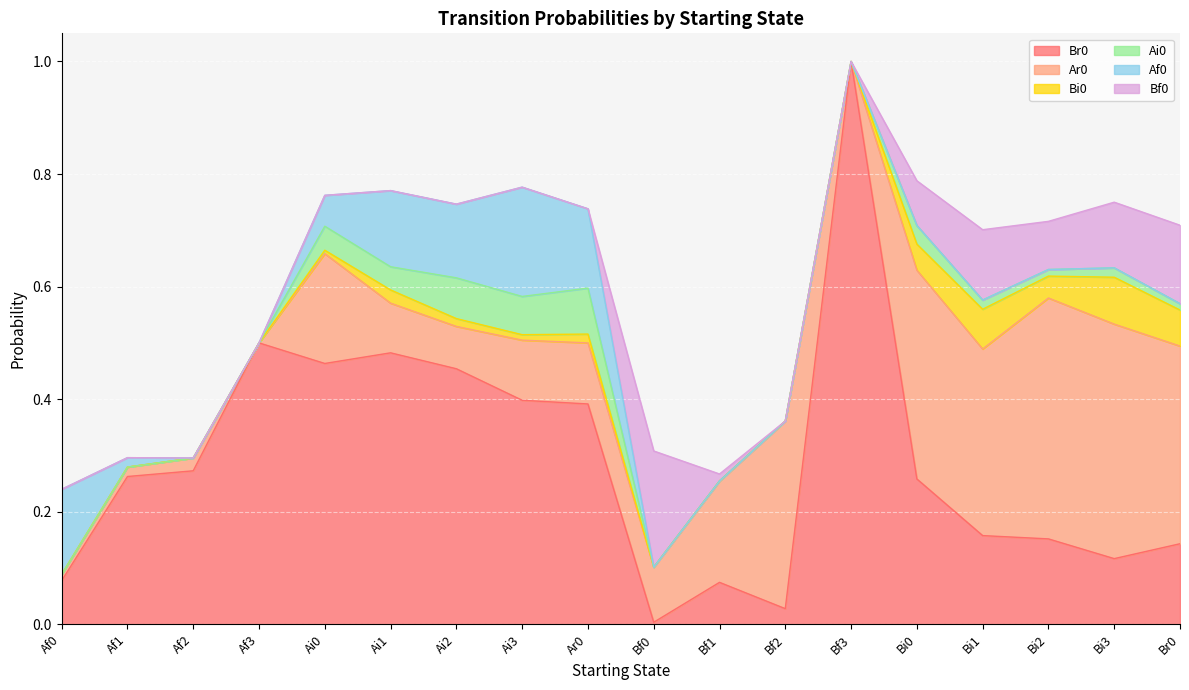

How many values in the Ai0 series exceed 0?

10